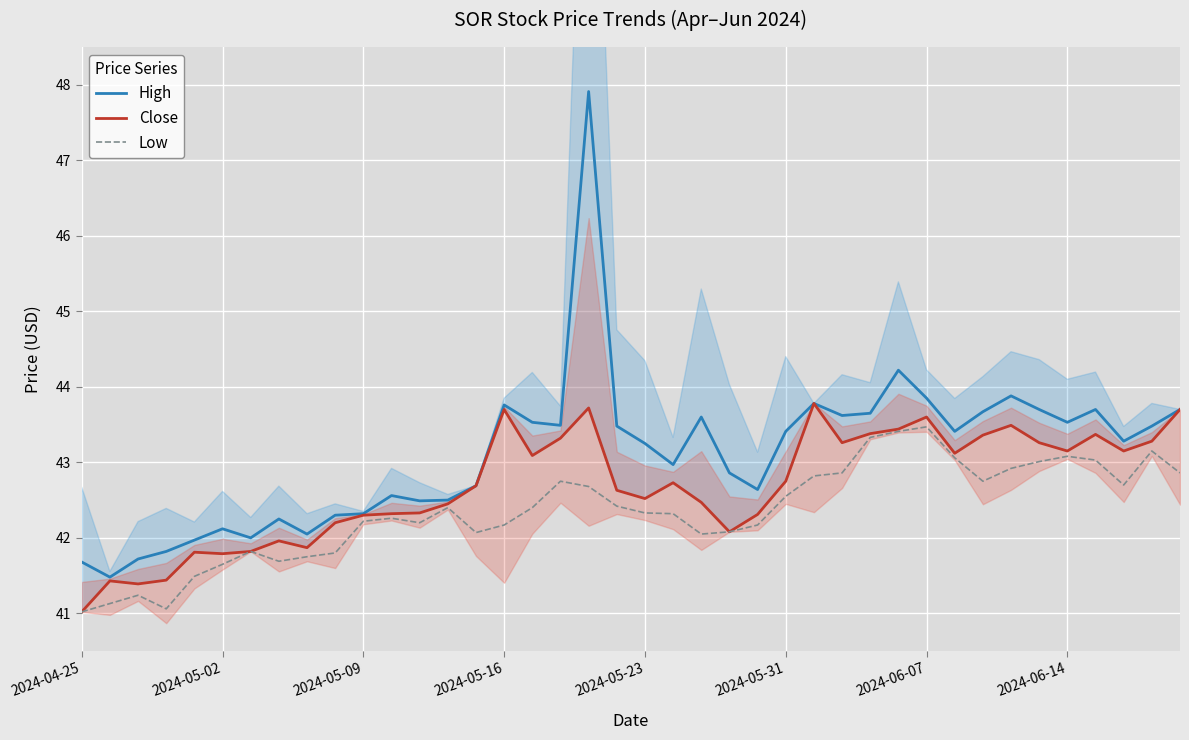

Does the chart display data point markers on the line(s)?

No